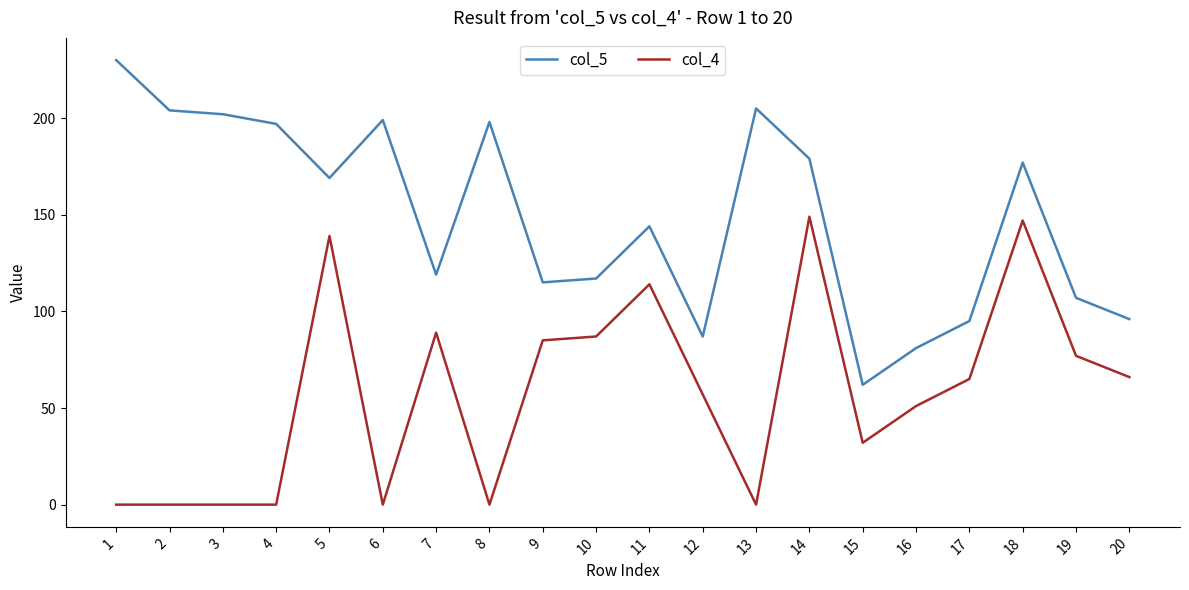

What is the difference between the highest and lowest values at 14?

30